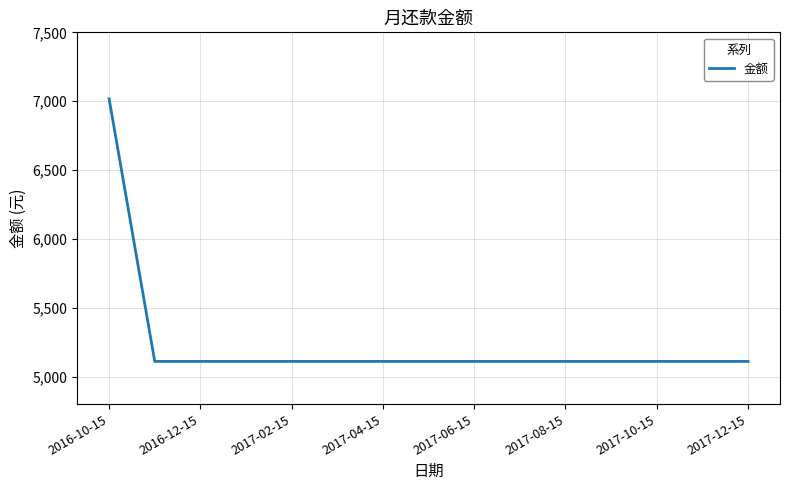

What is the minimum value shown in the chart?

5110.0